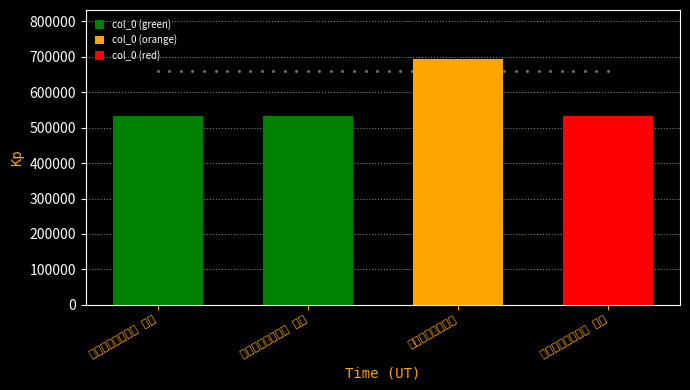

What is the change in value from 冬晴三章寄彭幸庵 其三 to 冬晴三章寄彭幸庵 其二?

-1